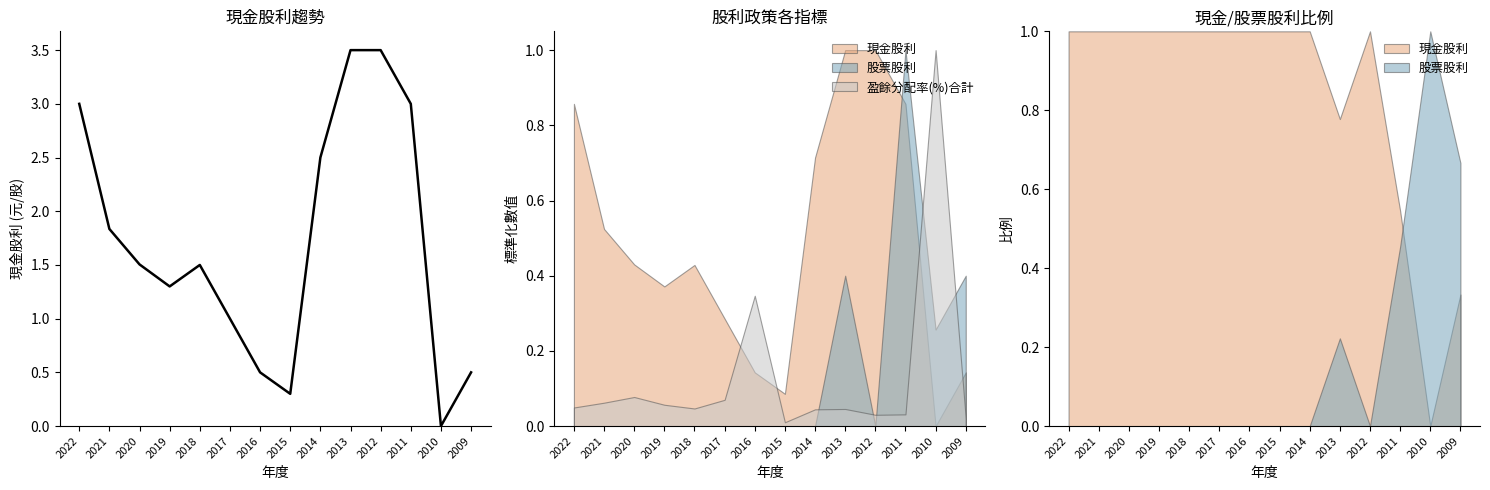

What is the difference between the maximum and minimum values?

3.5